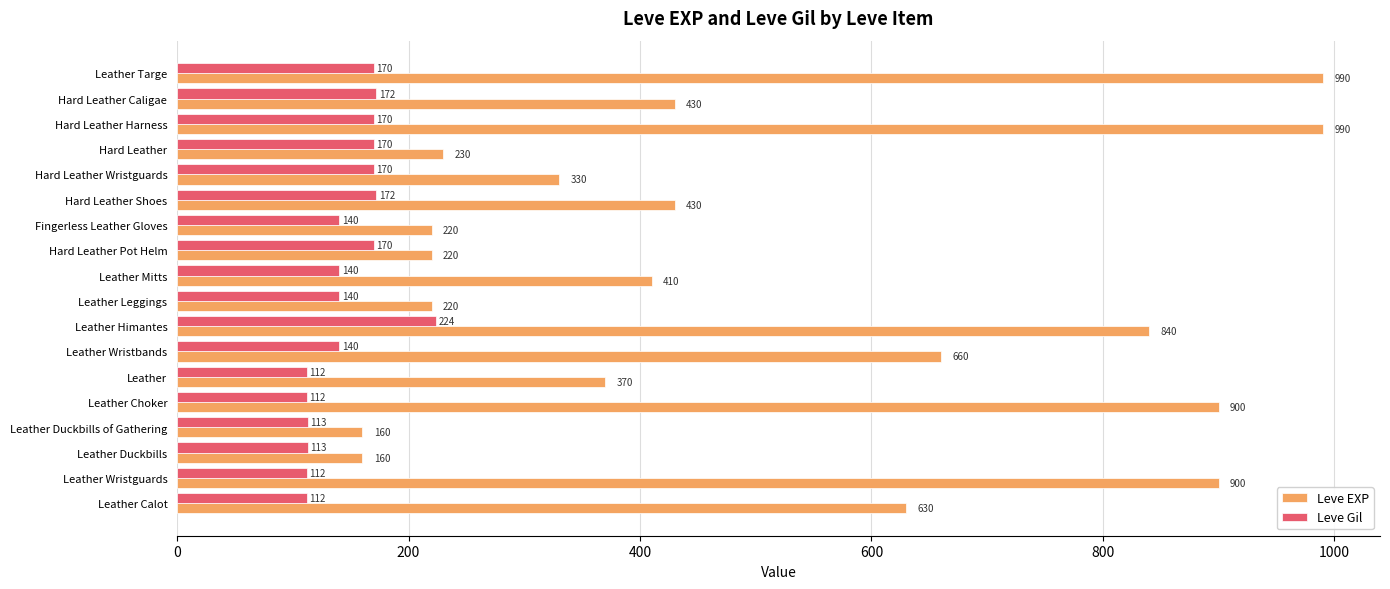

Which series has the largest total across all categories?

Leve EXP